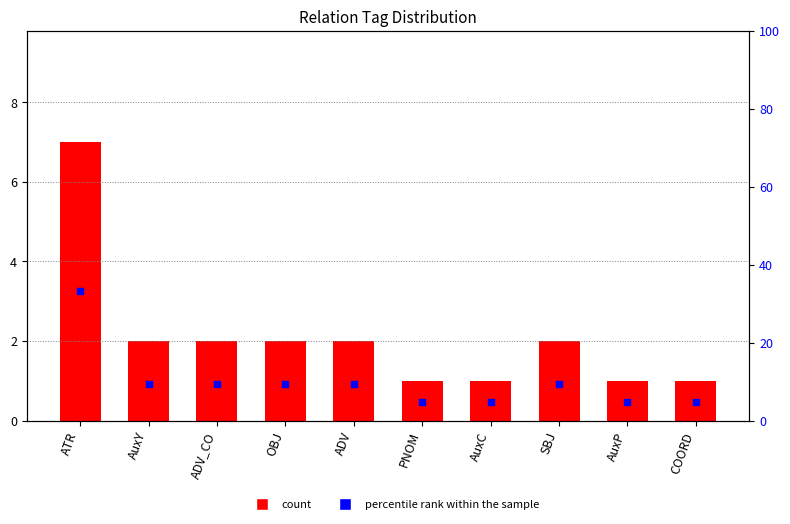

At how many categories does at least one series exceed 5?

6